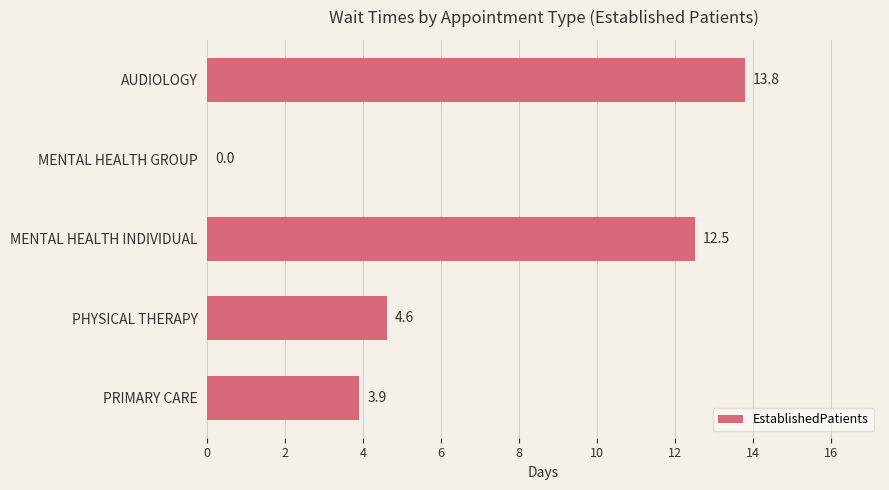

What is the maximum value shown in the chart?

13.8